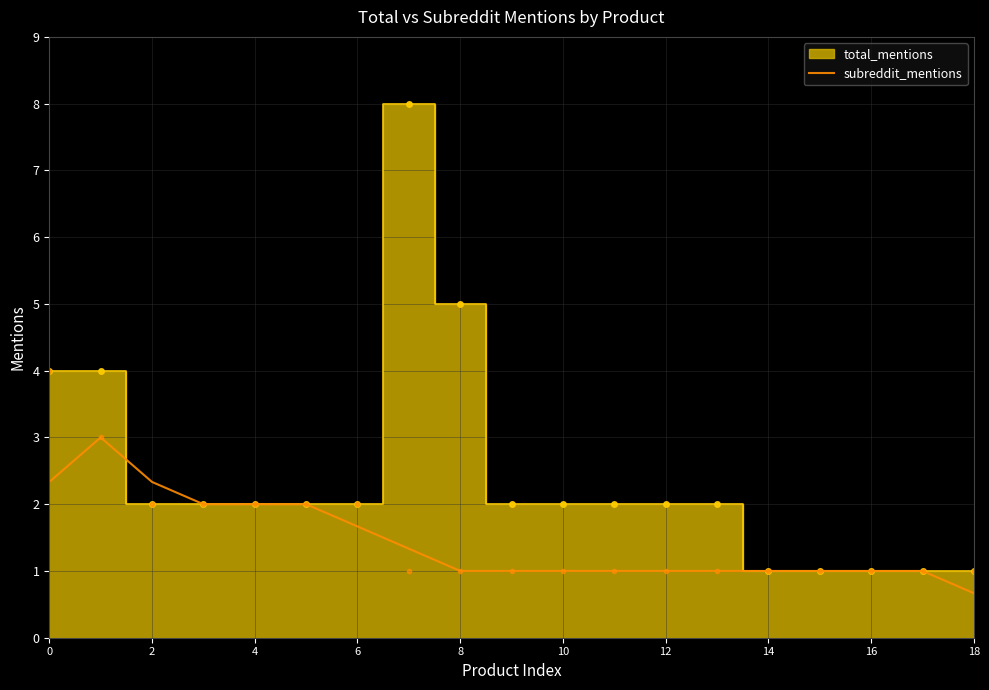

What value does the data have at 14?

1.0